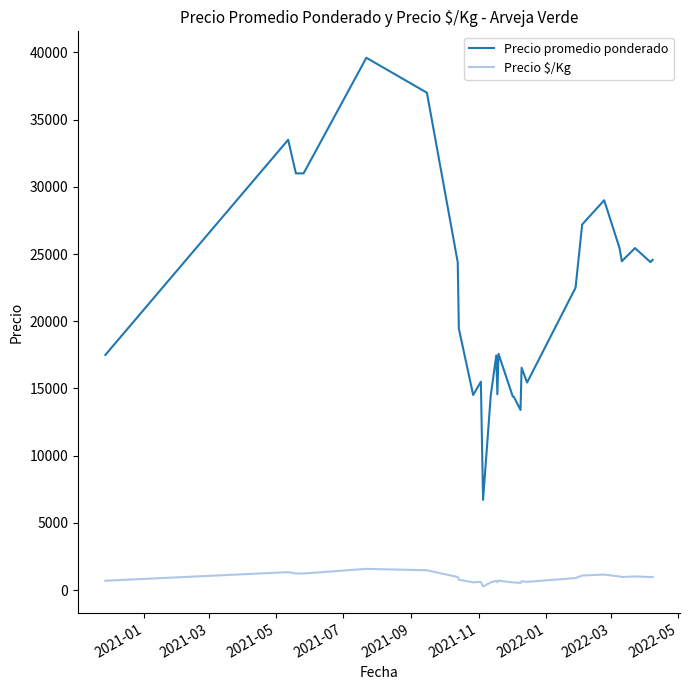

Rank the series by their average value, from highest to lowest.

Precio promedio ponderado, Precio $/Kg